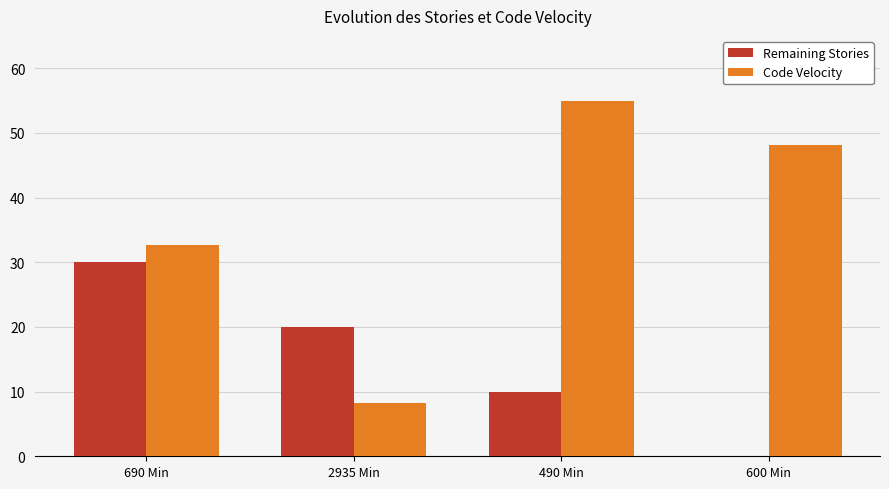

Between 2935 Min and 490 Min, which series saw the biggest shift?

Code Velocity